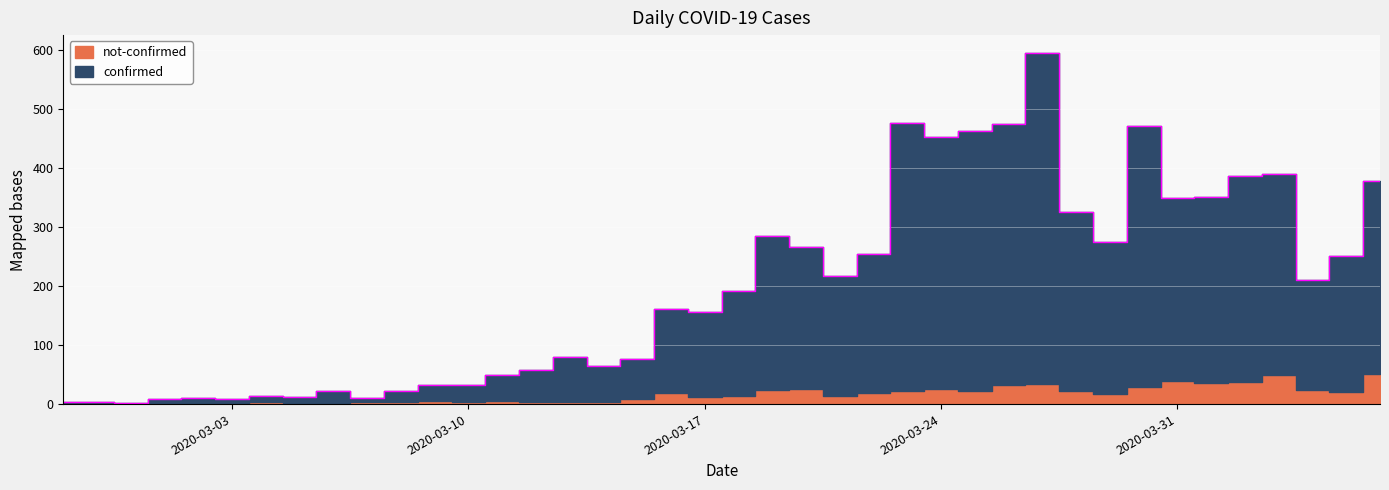

True or false: the data has more than 2 interior local peaks.

True